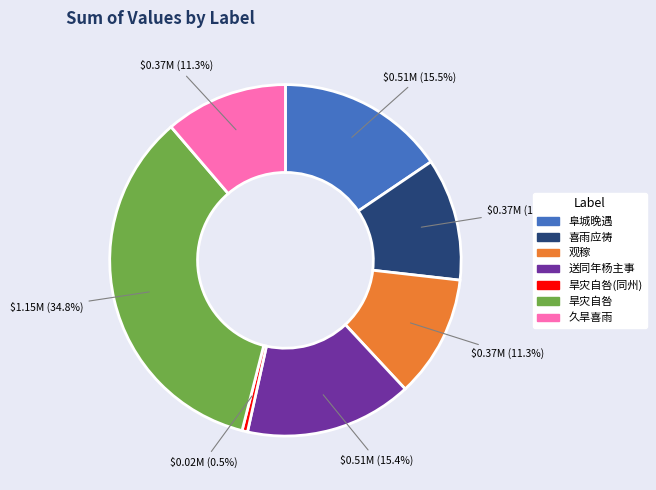

Does any single category account for the majority?

No